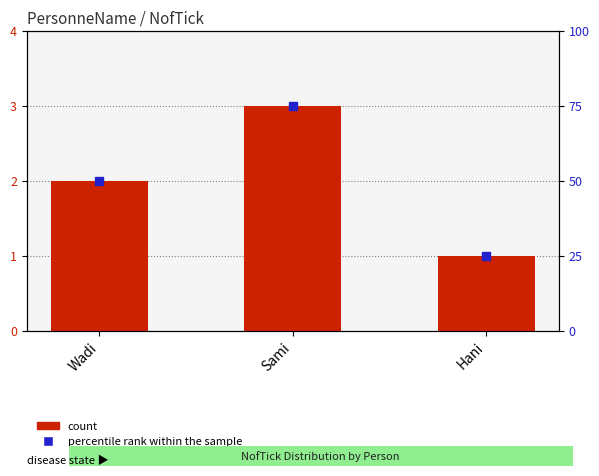

At which label does the data first exceed 2?

Sami